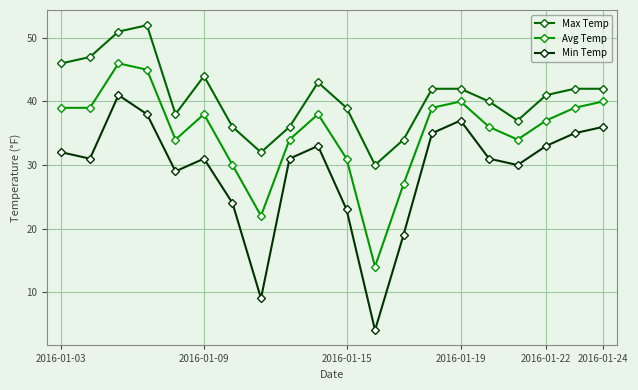

What is the minimum value for Avg Temp?

14